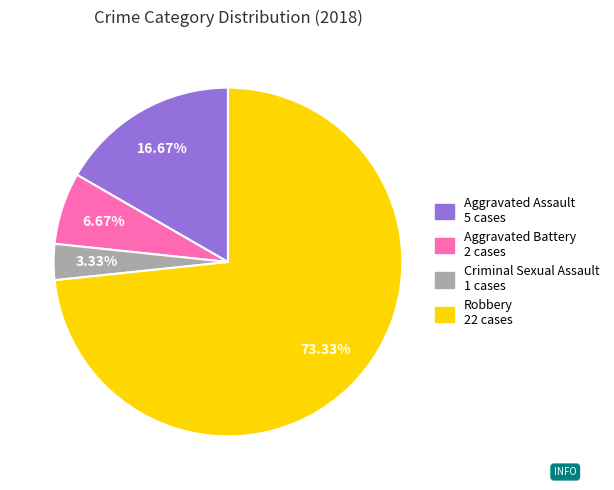

Does Robbery account for over 50% of the chart?

Yes